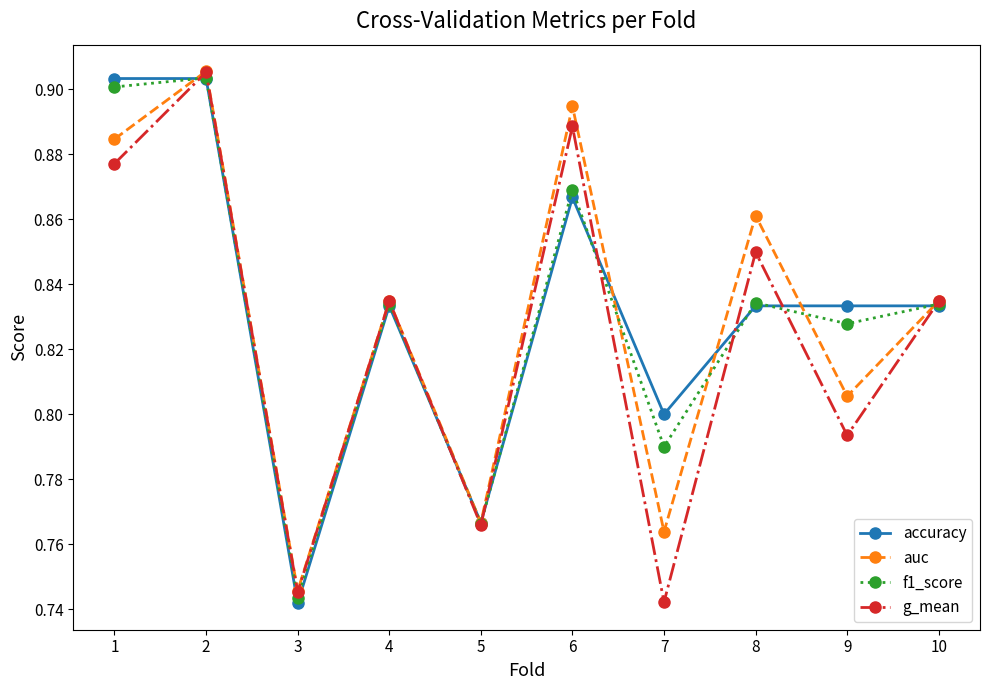

Is the value of f1_score at 5 greater than the value of accuracy at 3?

Yes